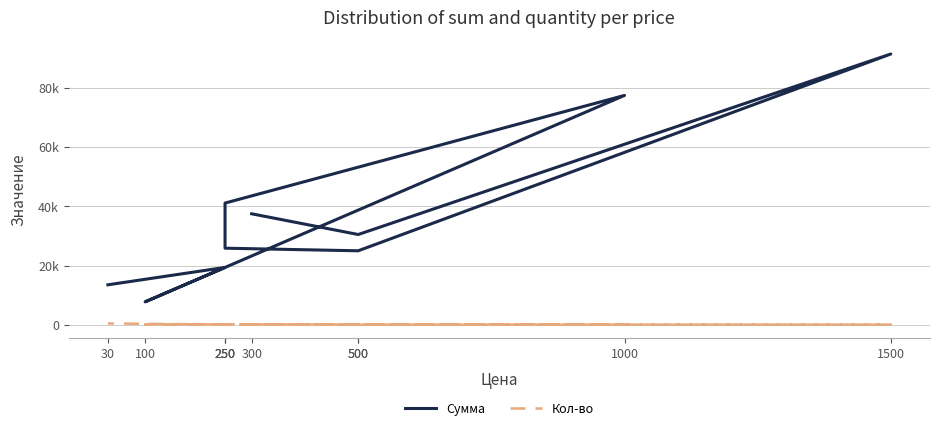

What is the total value across all series at 30?

13950.0